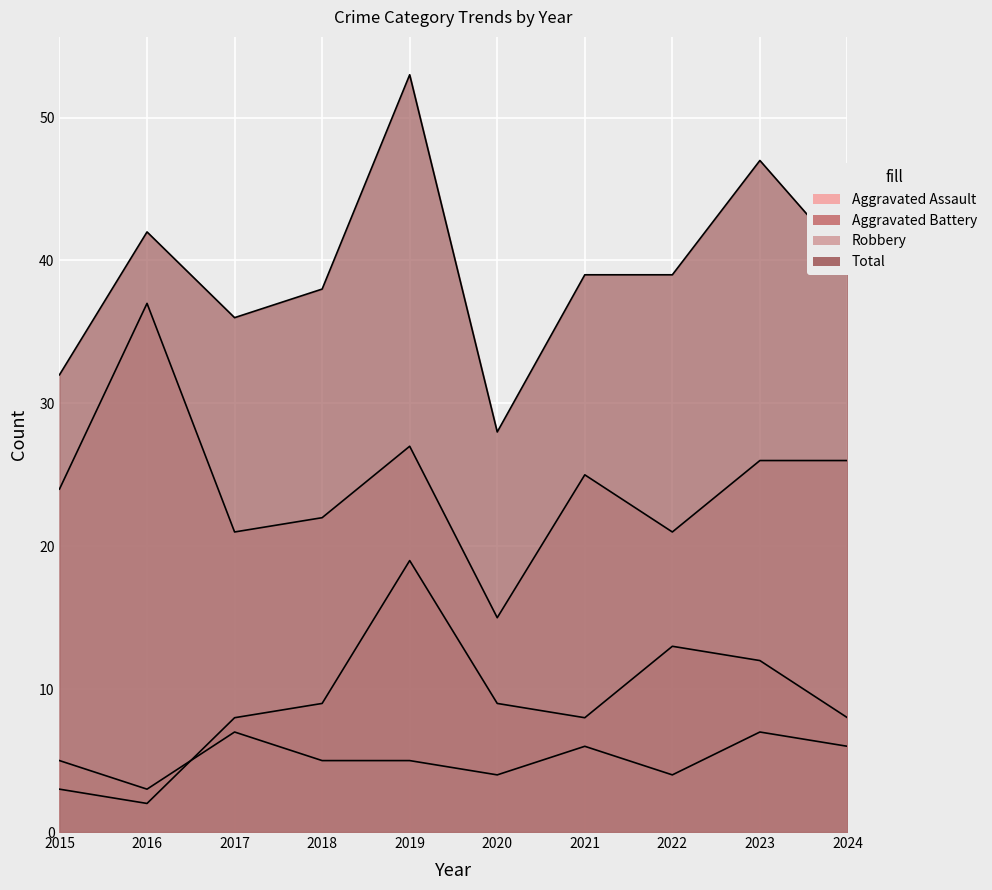

What is the smallest value displayed?

2